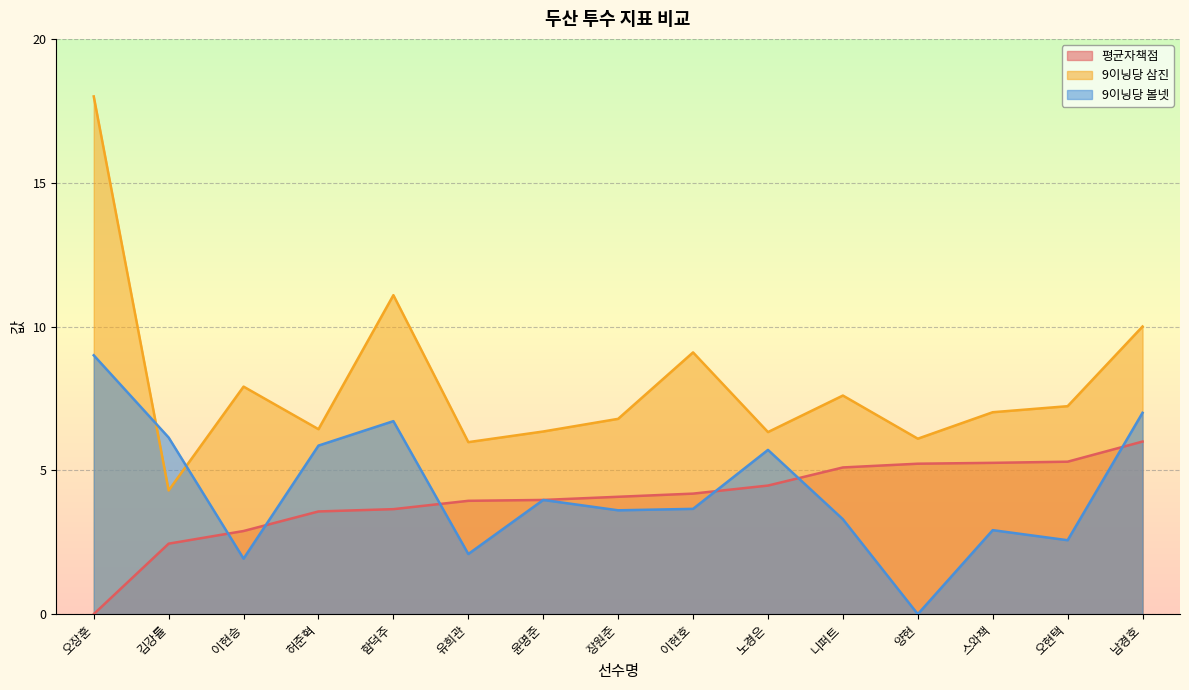

Between 이현승 and 유희관, which is larger?

유희관